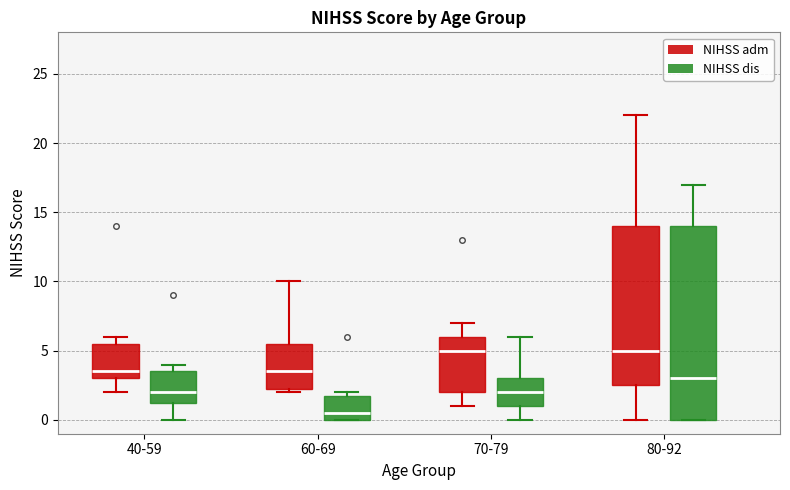

Comparing the boxes themselves (not the whiskers), which one is the tallest?

80-92 (NIHSS dis)